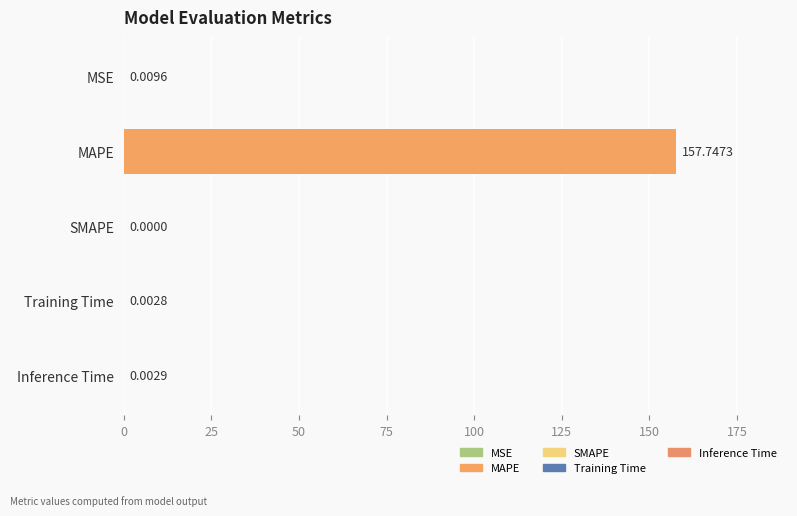

How many data points does each series have?

5